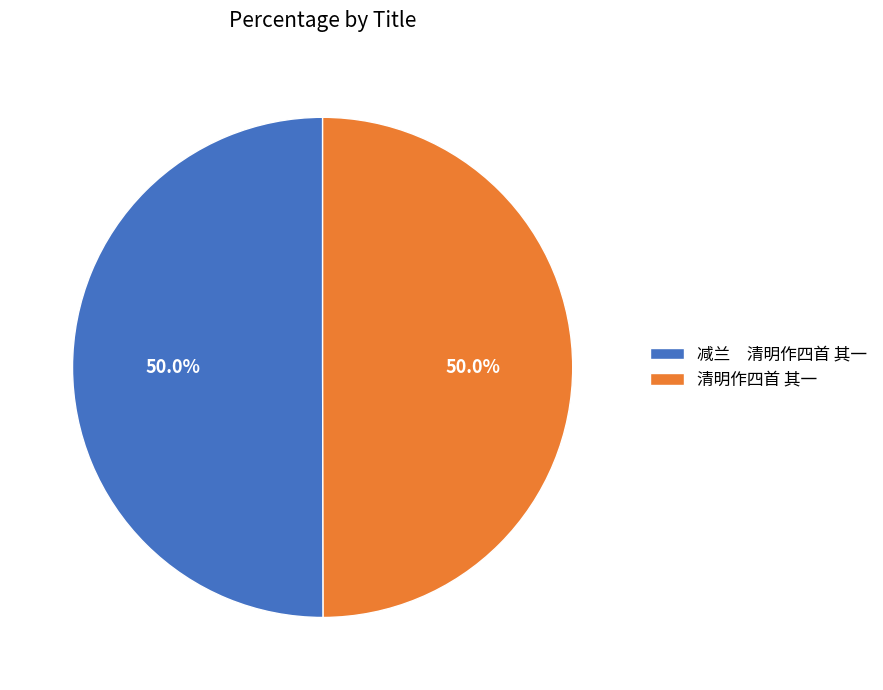

What is the ratio of the value at 清明作四首 其一 to the value at 减兰 清明作四首 其一?

1.0